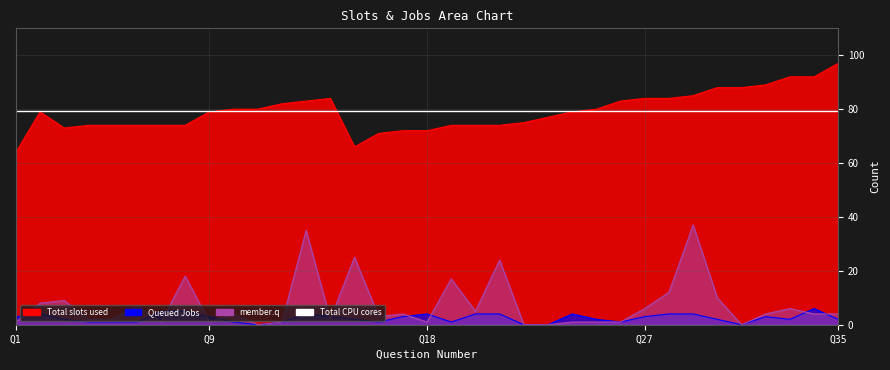

What is the value of the member.q point at the 9th from the left?

1